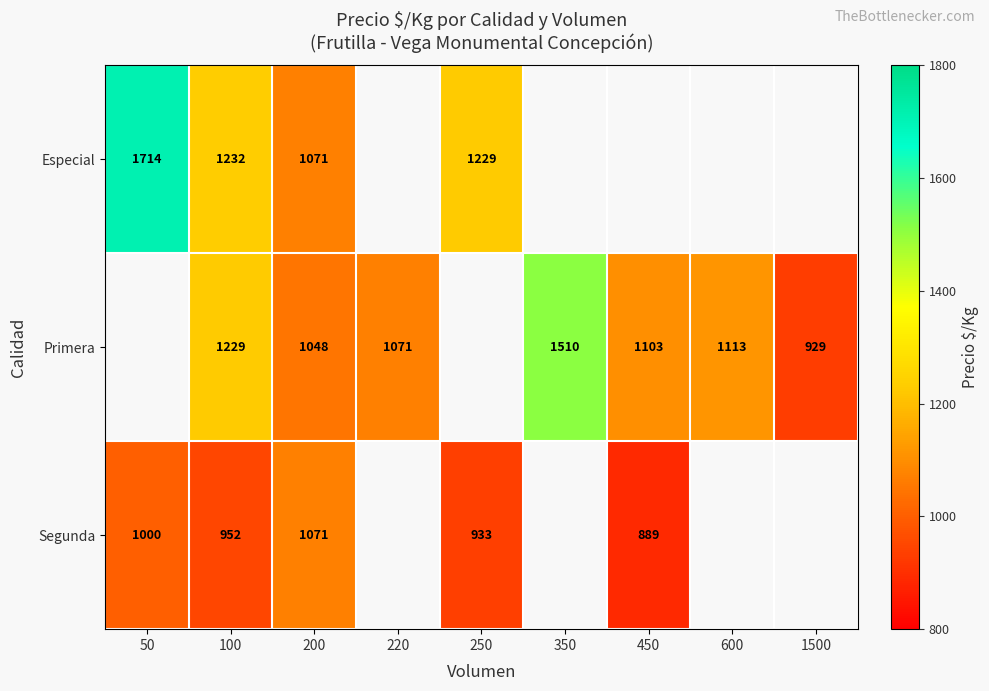

Is it true that Especial equals 1232 at 100?

True